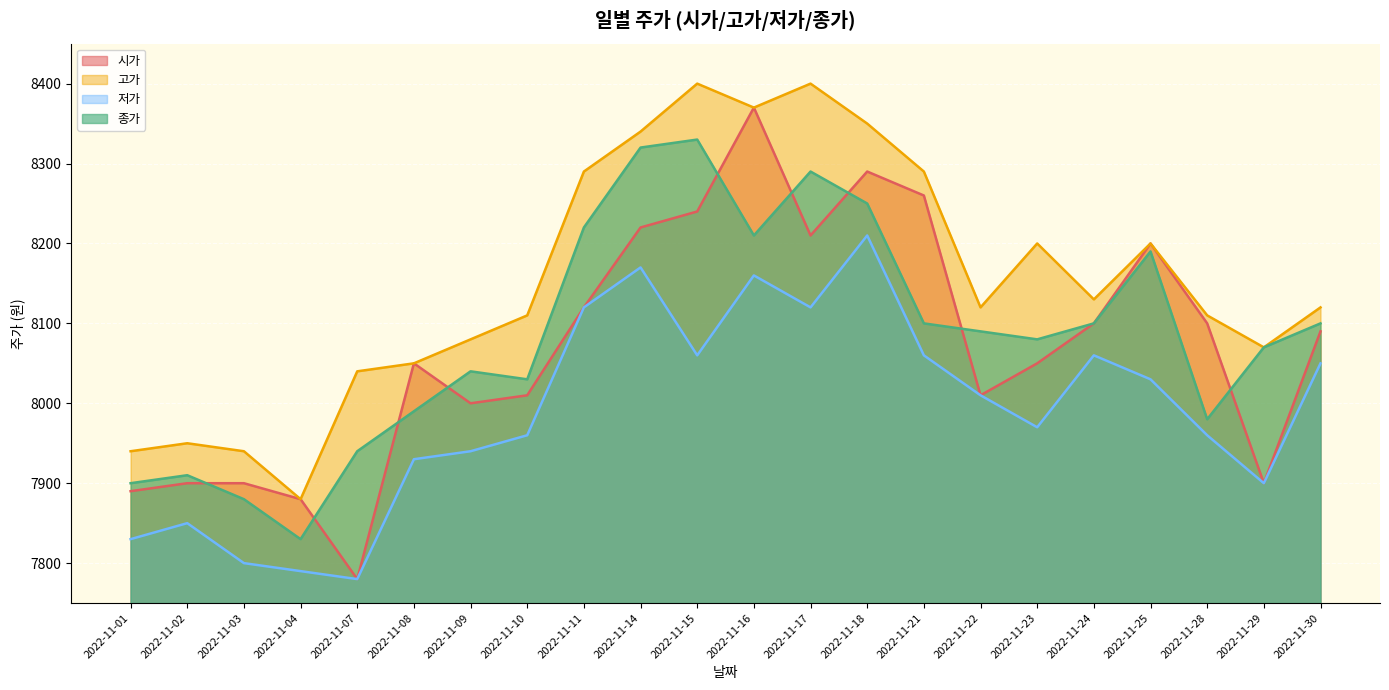

The 시가 series shows 13325 at 2022-11-08. True or false?

False